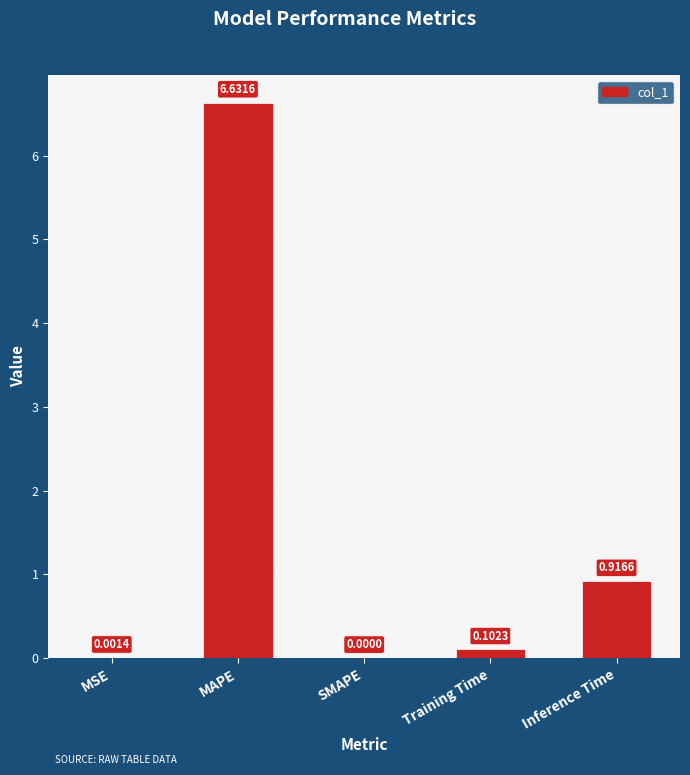

Where is the data nearest to the value 3?

Inference Time